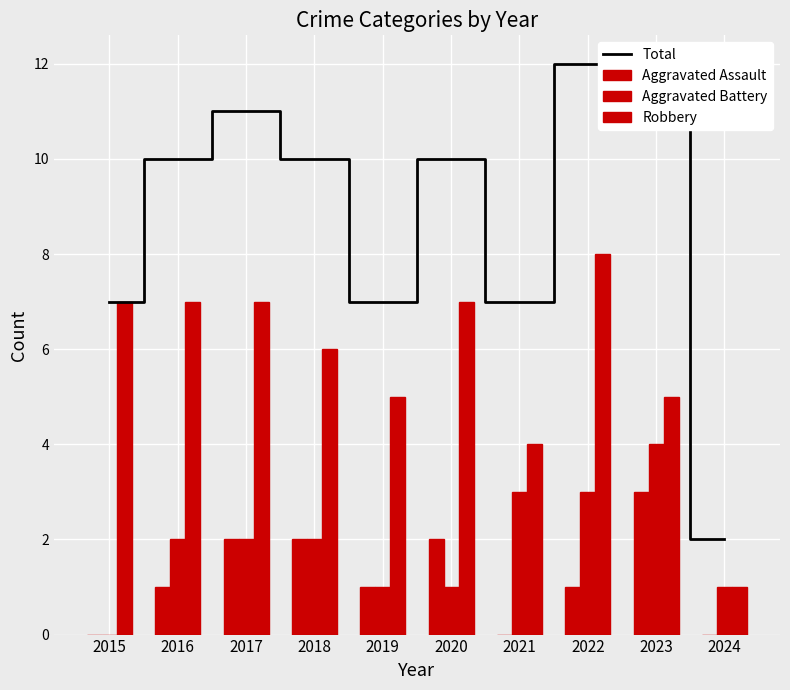

What is the greatest value displayed?

12